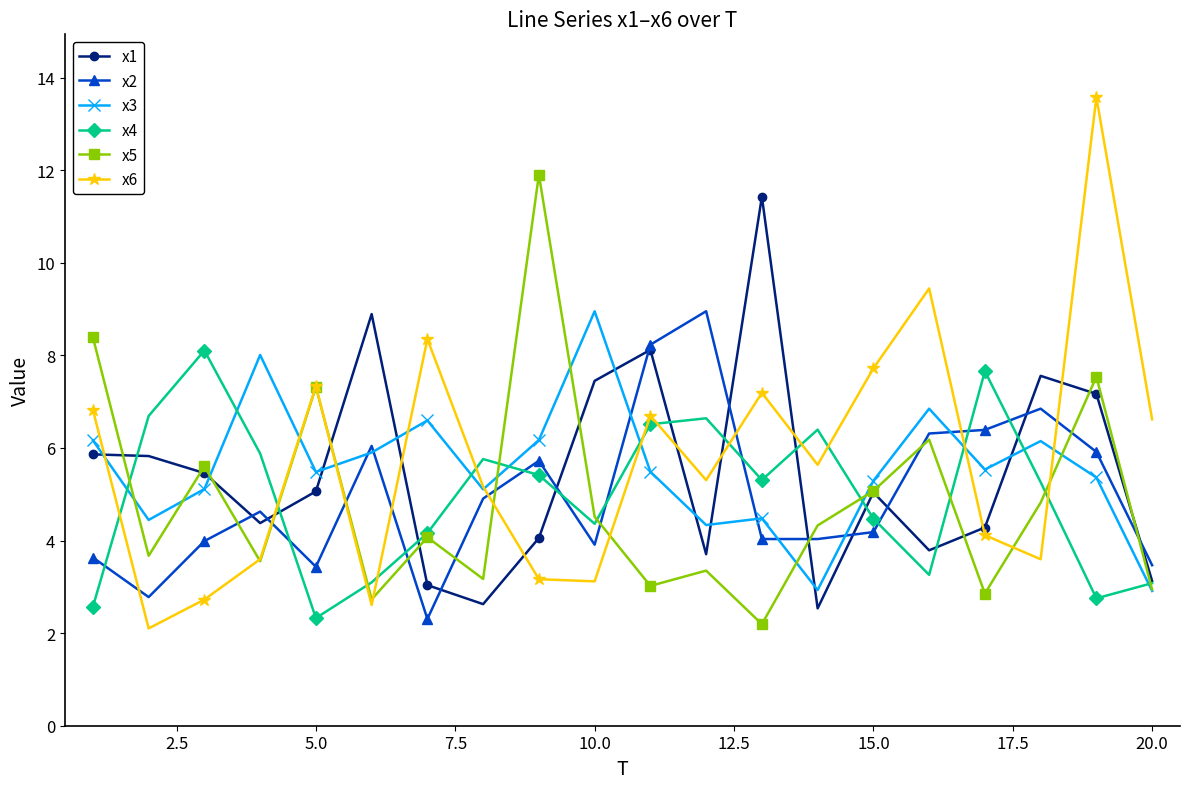

True or false: x1 has more than 1 interior local peaks.

True